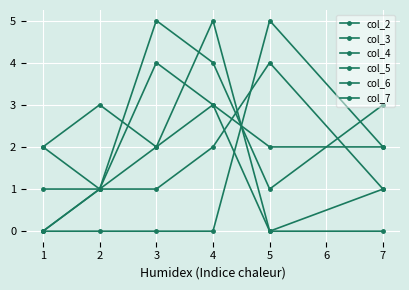

At which label does col_2 reach its minimum?

2